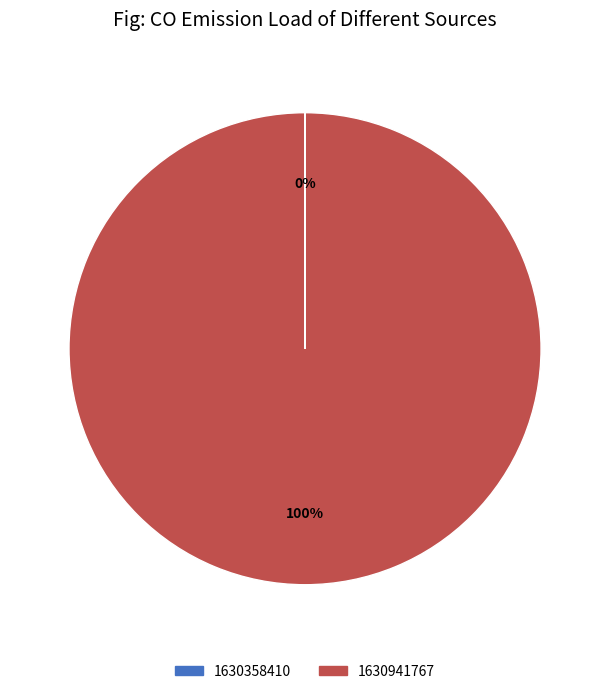

To the nearest percent, what is the average slice percentage?

50%